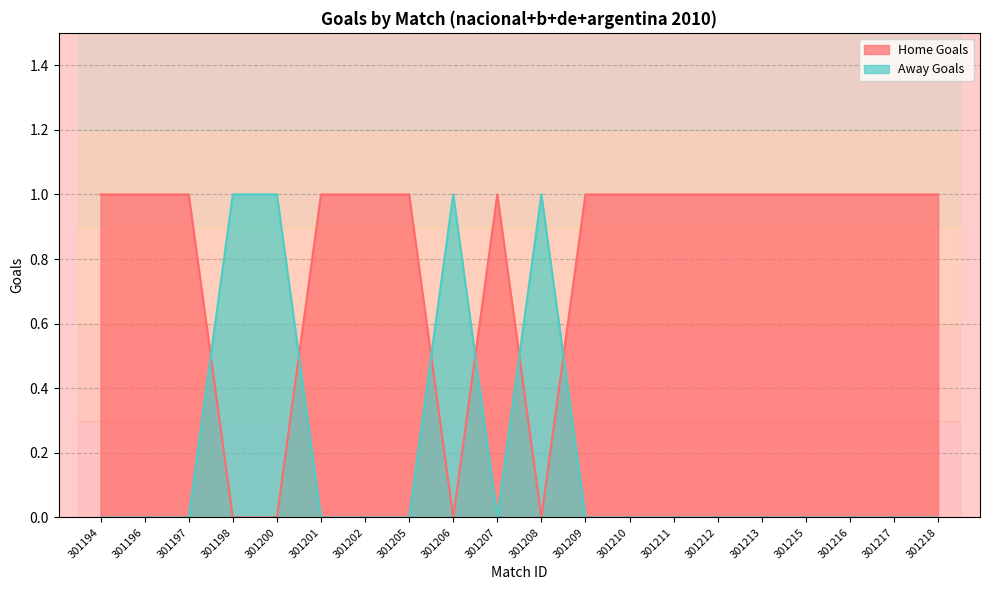

Which label corresponds to the smallest value in the chart?

301198